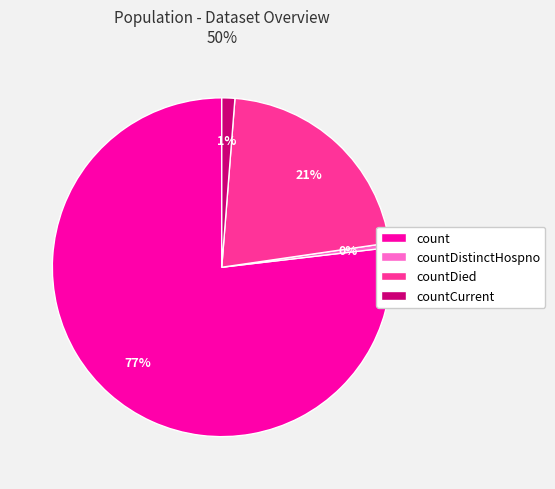

Does any single category account for the majority?

Yes